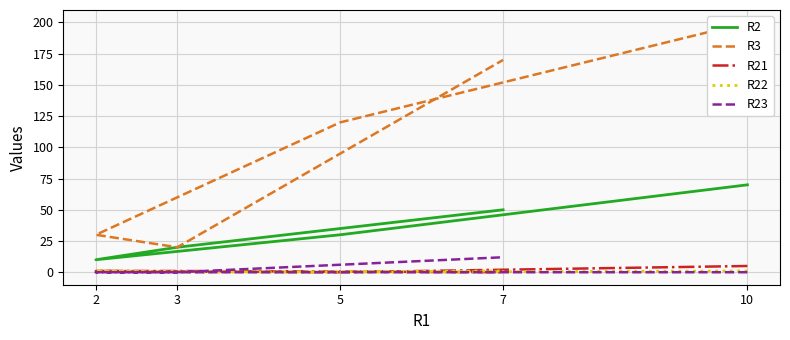

Reading right to left, extract all data points from this chart.

R2: 50	20	10	30	70
R3: 170	20	30	120	200
R21: 0	1	1	0	5
R22: 1	0	1	0	1
R23: 12	0	0	0	0